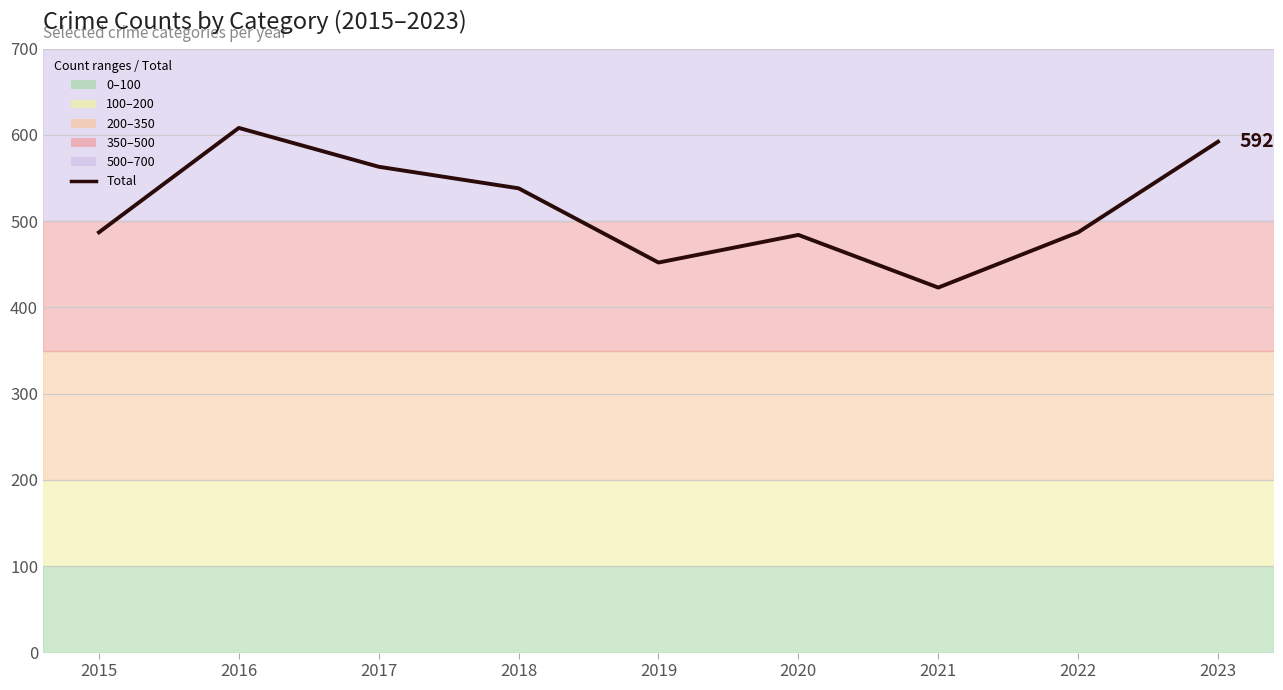

At which category does the data reach its first local peak?

2016